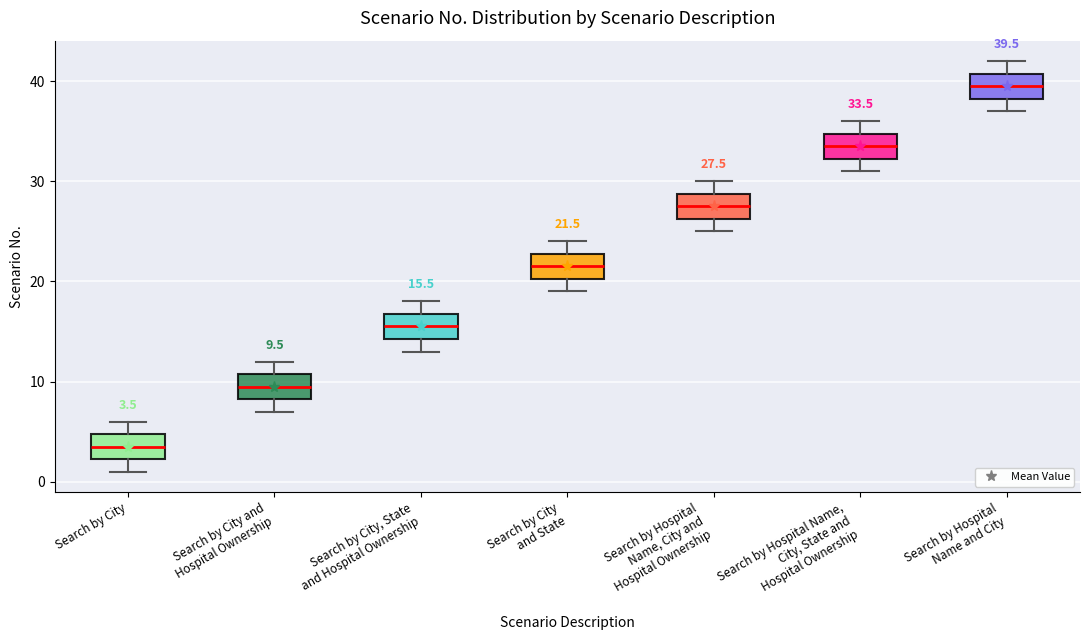

Which box's median line is the lowest?

Search by City